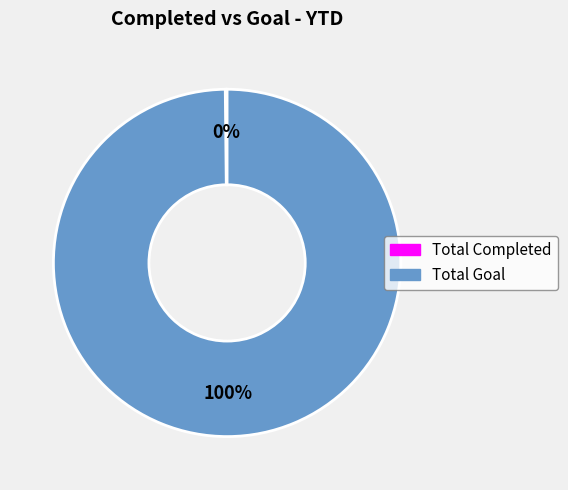

Does Total Goal account for over 50% of the chart?

Yes